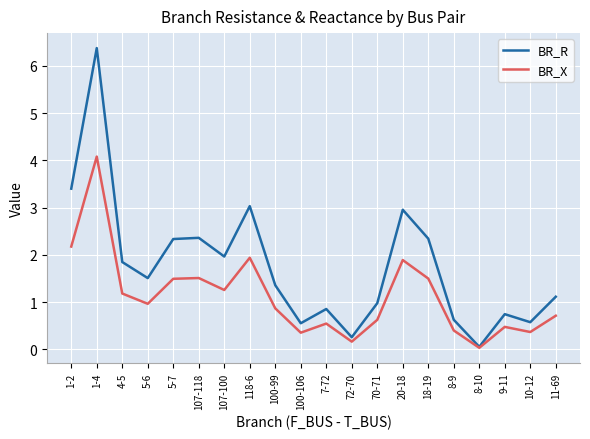

At which category does BR_R reach its first local peak?

1-4